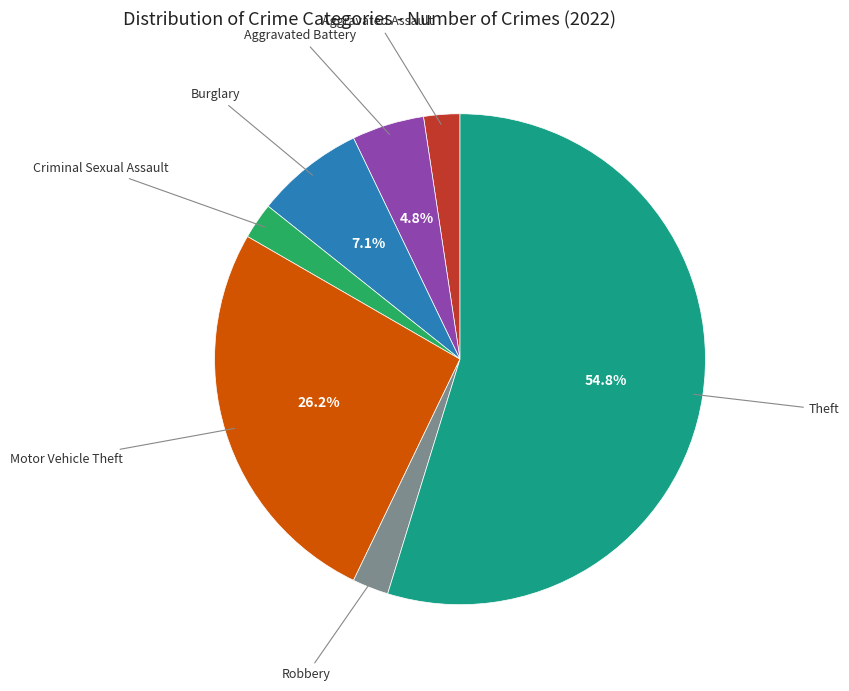

Combined, do Aggravated Battery and Robbery account for over 50%?

No